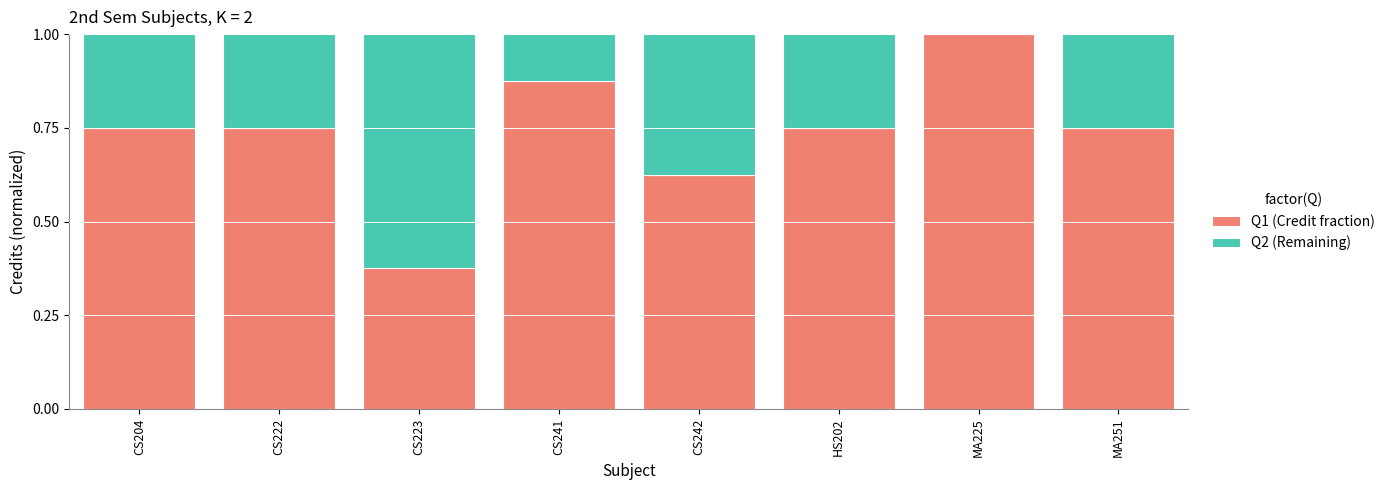

What is the total value across all series at CS241?

1.0